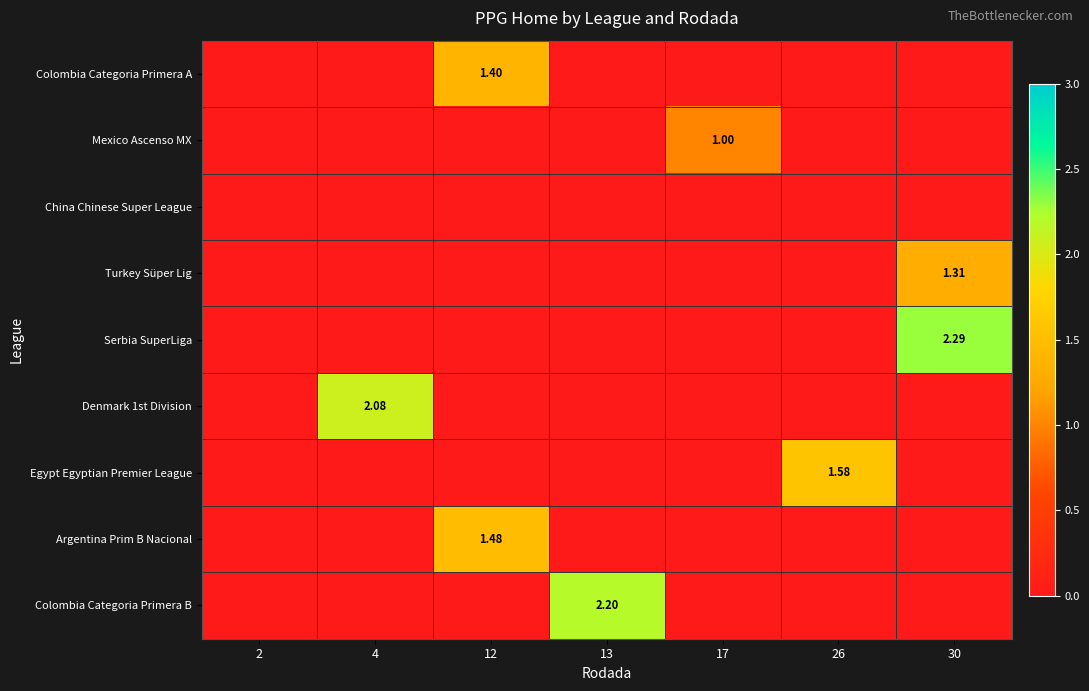

Count the number of data series in this chart.

9